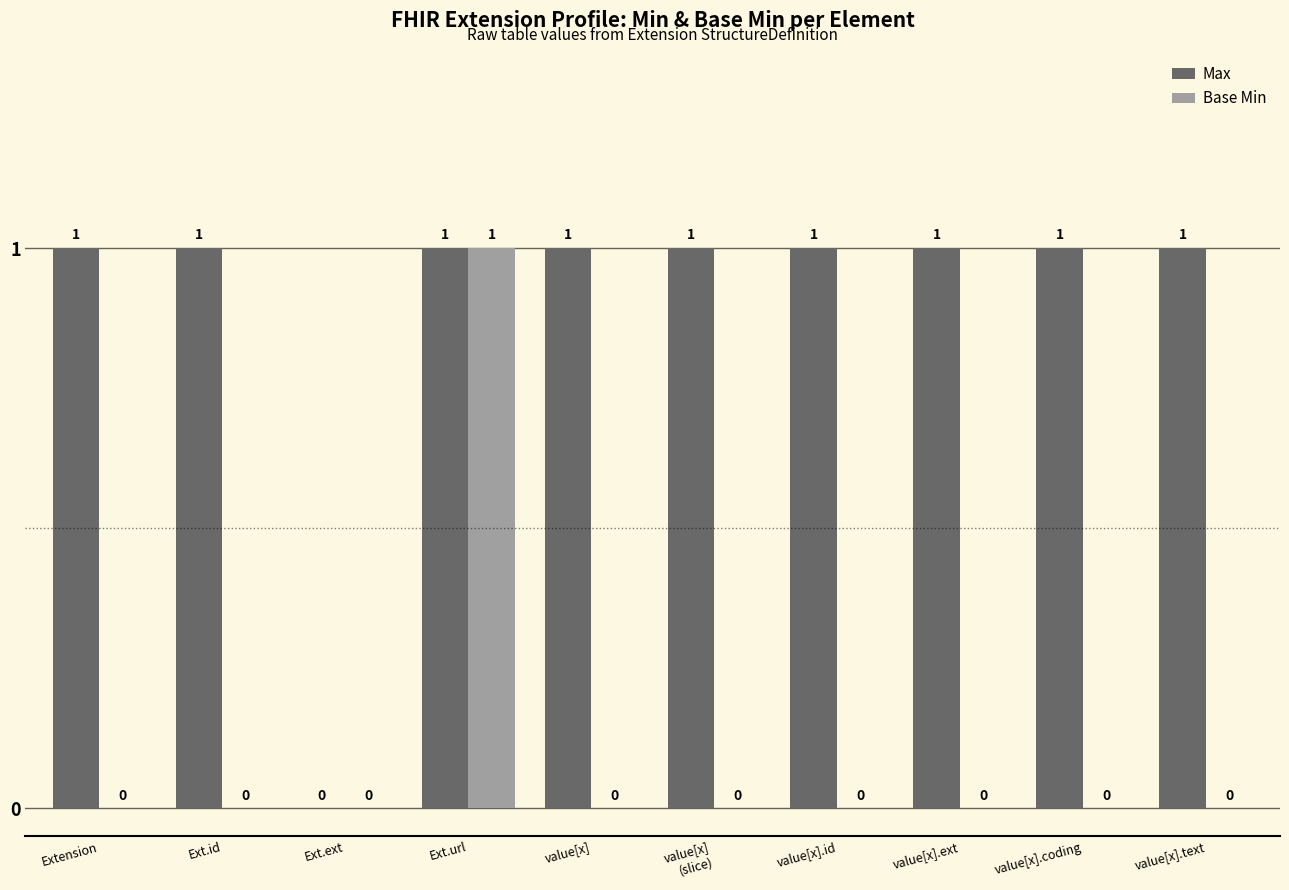

How many series are shown in this chart?

2